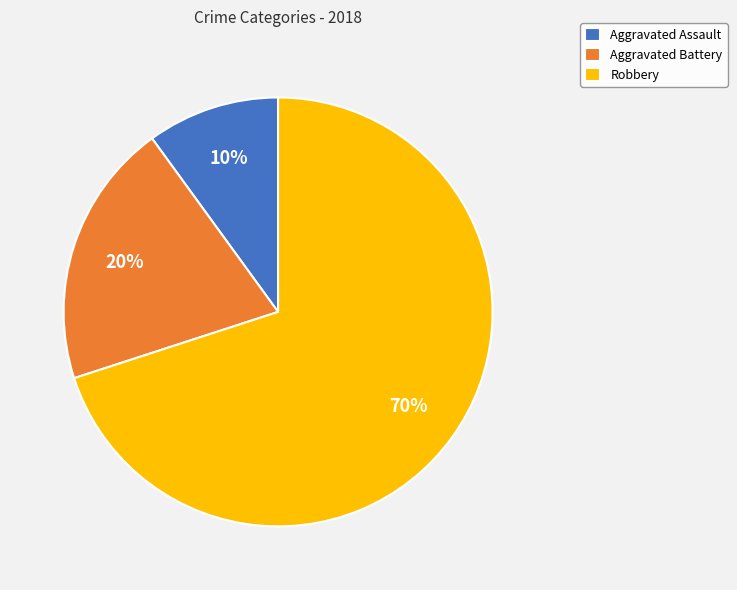

Is Aggravated Battery the majority of the pie?

No